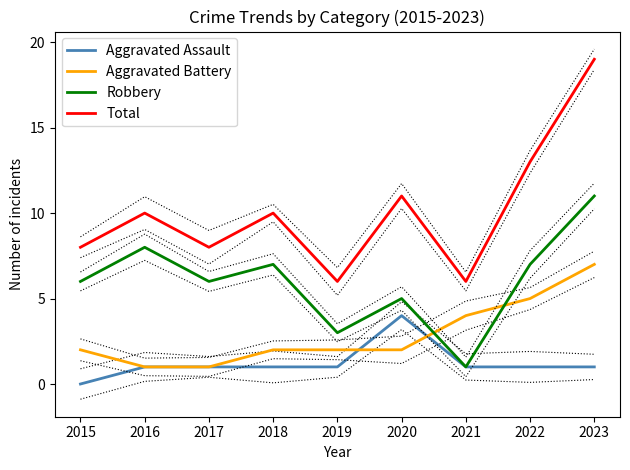

Reading right to left, extract all data points from this chart.

Aggravated Assault: 2023=1	2022=1	2021=1	2020=4	2019=1	2018=1	2017=1	2016=1	2015=0
Aggravated Battery: 2023=7	2022=5	2021=4	2020=2	2019=2	2018=2	2017=1	2016=1	2015=2
Robbery: 2023=11	2022=7	2021=1	2020=5	2019=3	2018=7	2017=6	2016=8	2015=6
Total: 2023=19	2022=13	2021=6	2020=11	2019=6	2018=10	2017=8	2016=10	2015=8